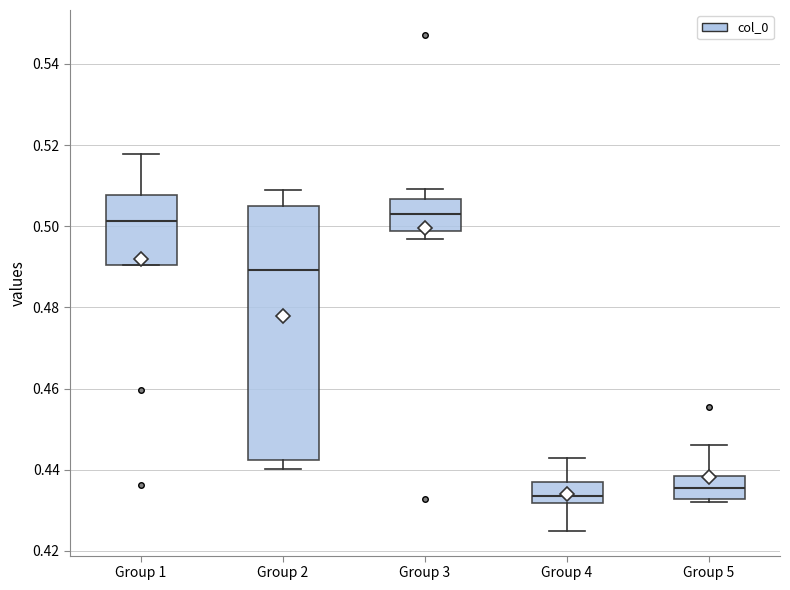

Which box is the tallest, from its lower edge to its upper edge?

Group 2